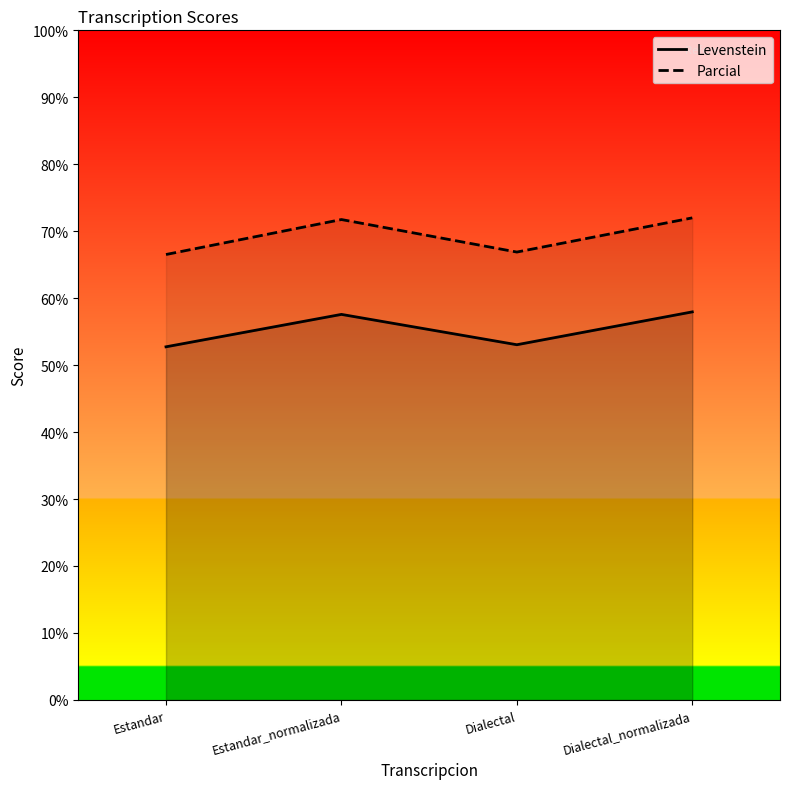

Is the value of Parcial at Dialectal_normalizada greater than the value of Levenstein at Dialectal?

Yes